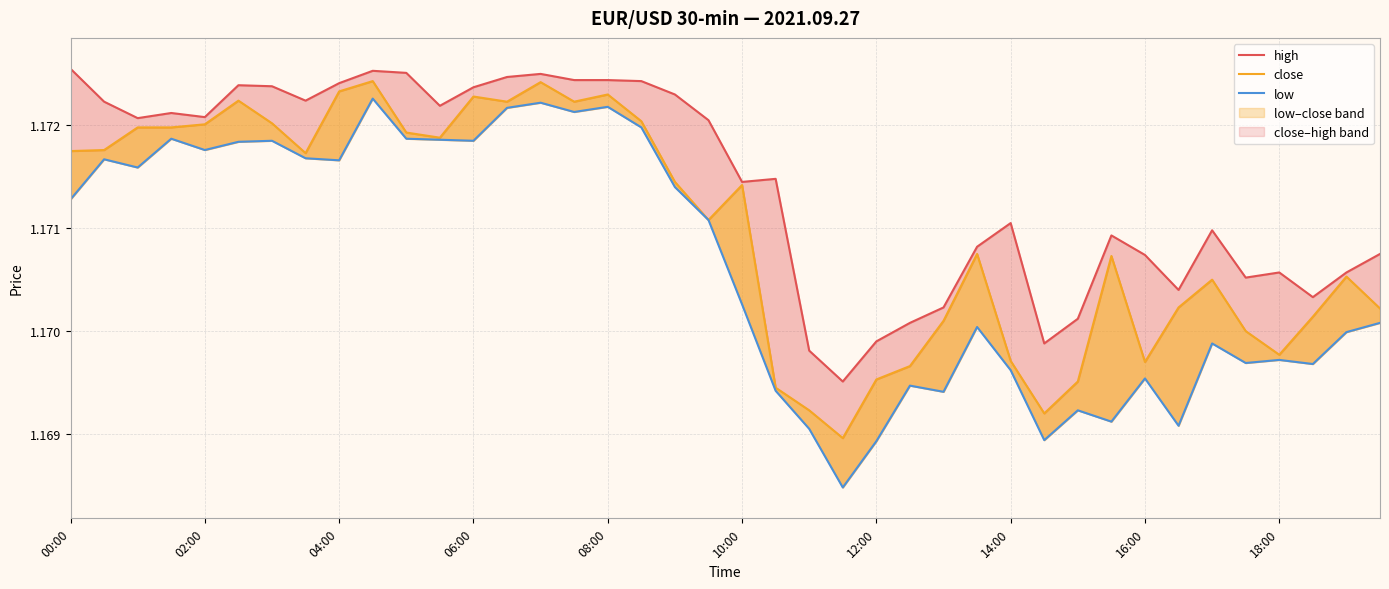

Which series has the largest total across all categories?

high